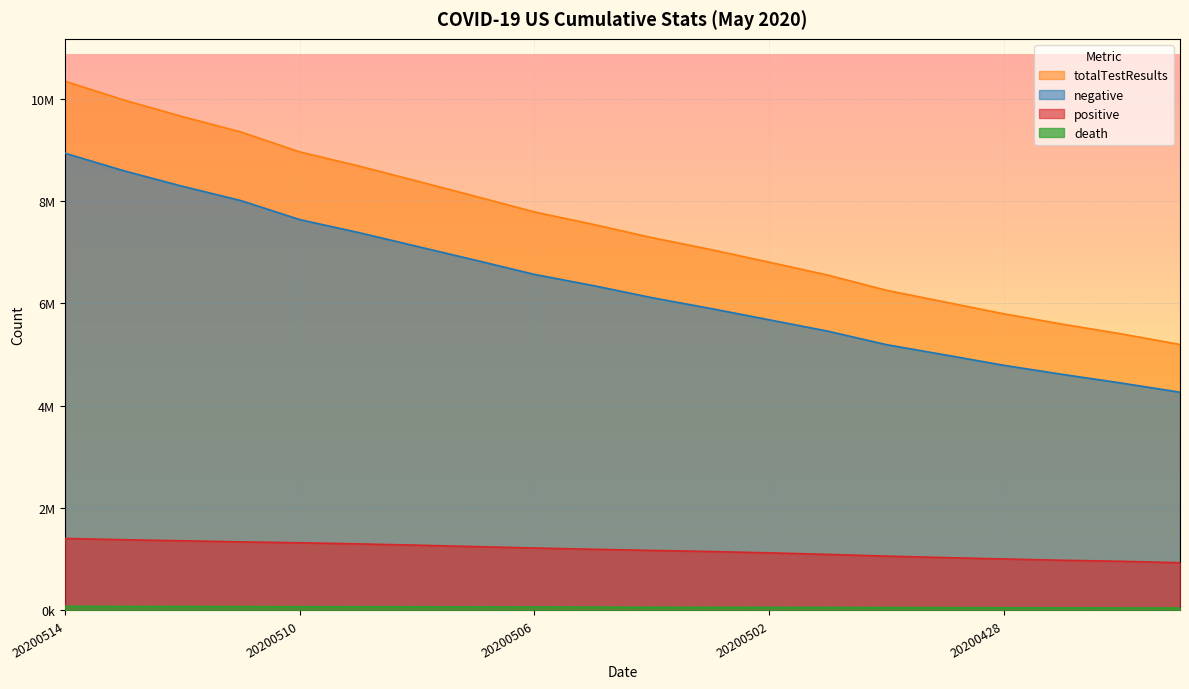

Does the chart display data point markers on the line(s)?

No